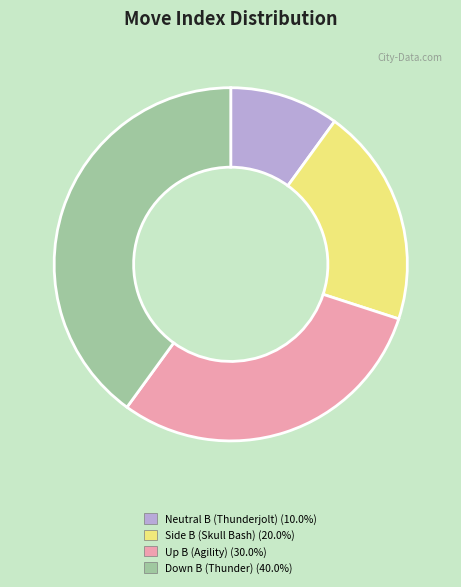

Which slice is the largest?

Down B (Thunder)